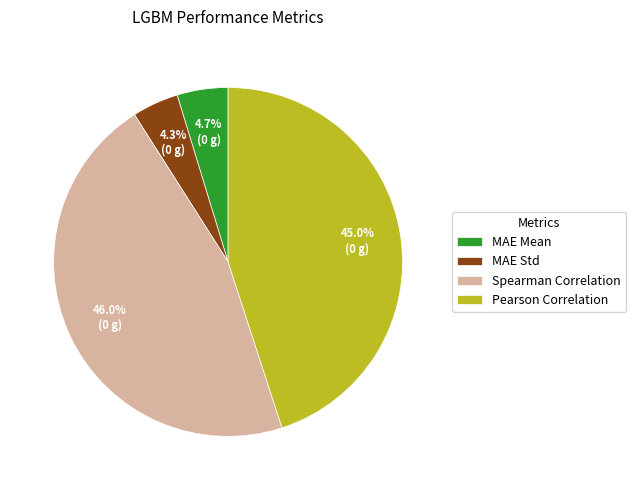

What percentage is the MAE Std slice, to the nearest percent?

4%